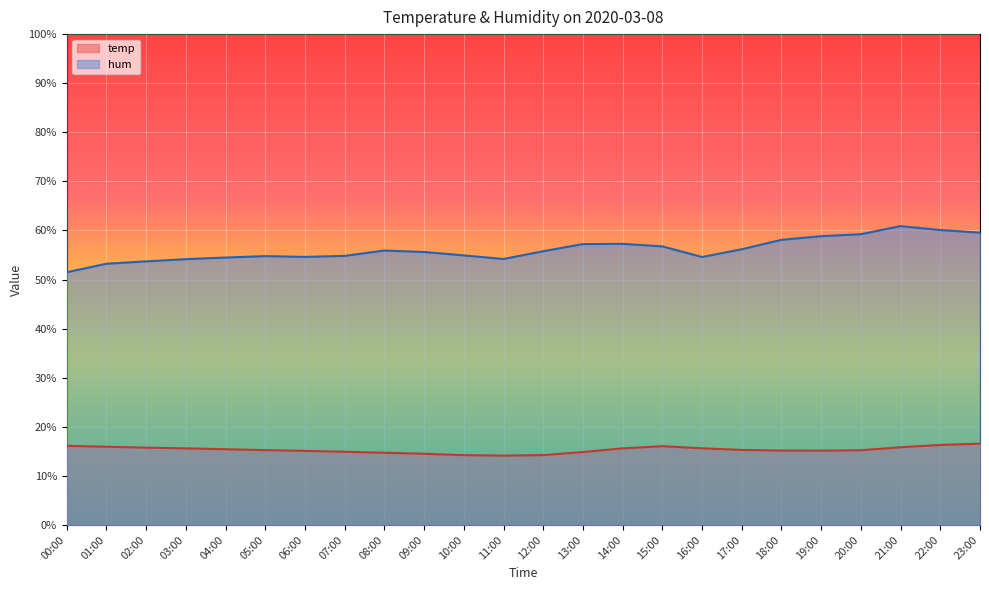

True or false: hum and temp intersect in this chart.

False